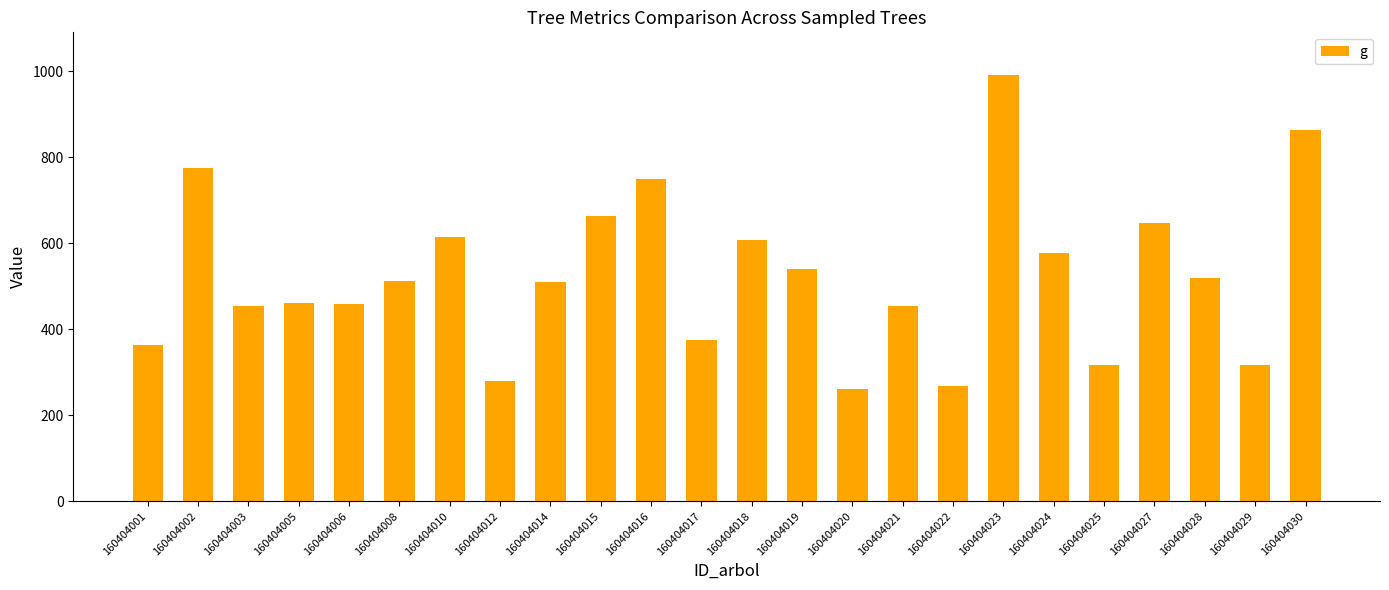

What is the minimum value shown in the chart?

261.9